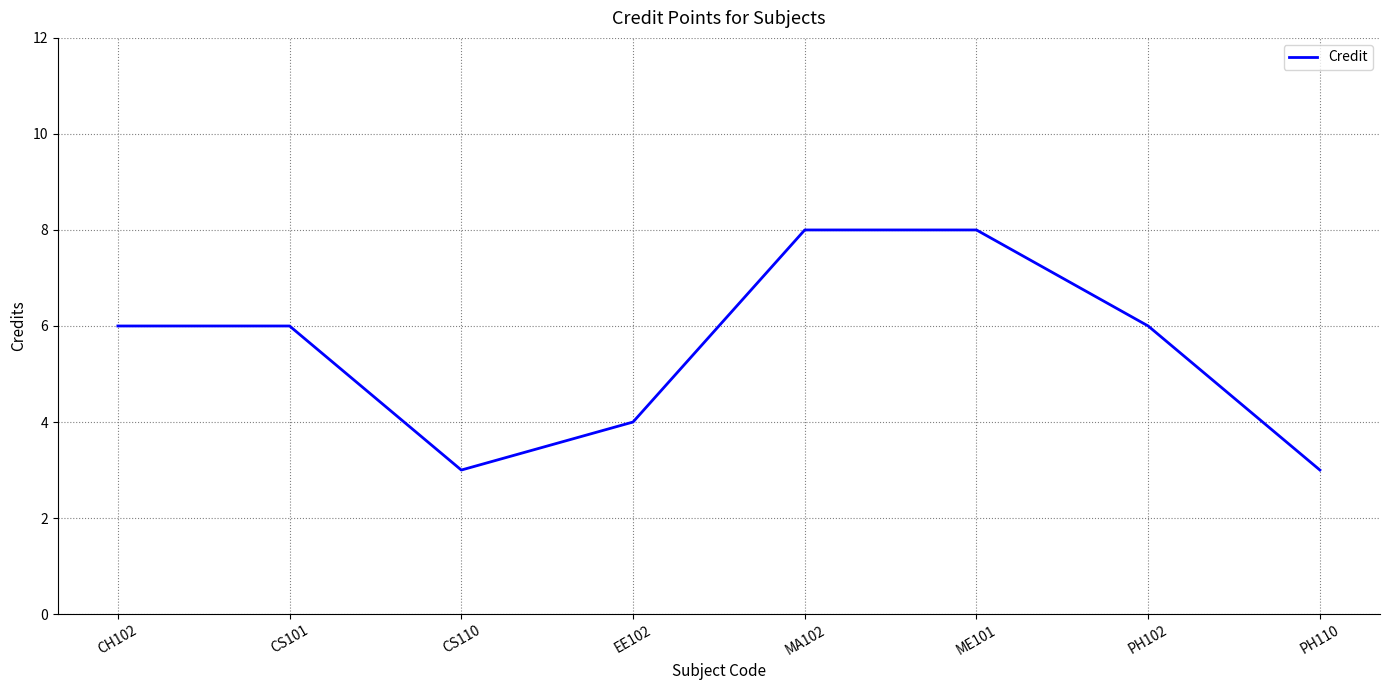

What is the change in value from EE102 to ME101?

+4